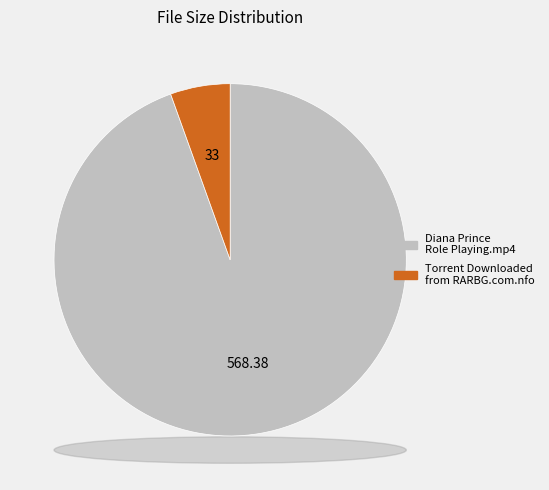

Is there a majority slice in this chart?

Yes